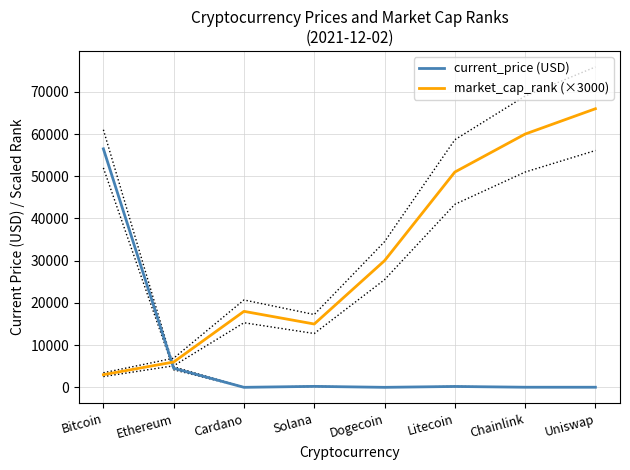

What position from the left is Uniswap?

8